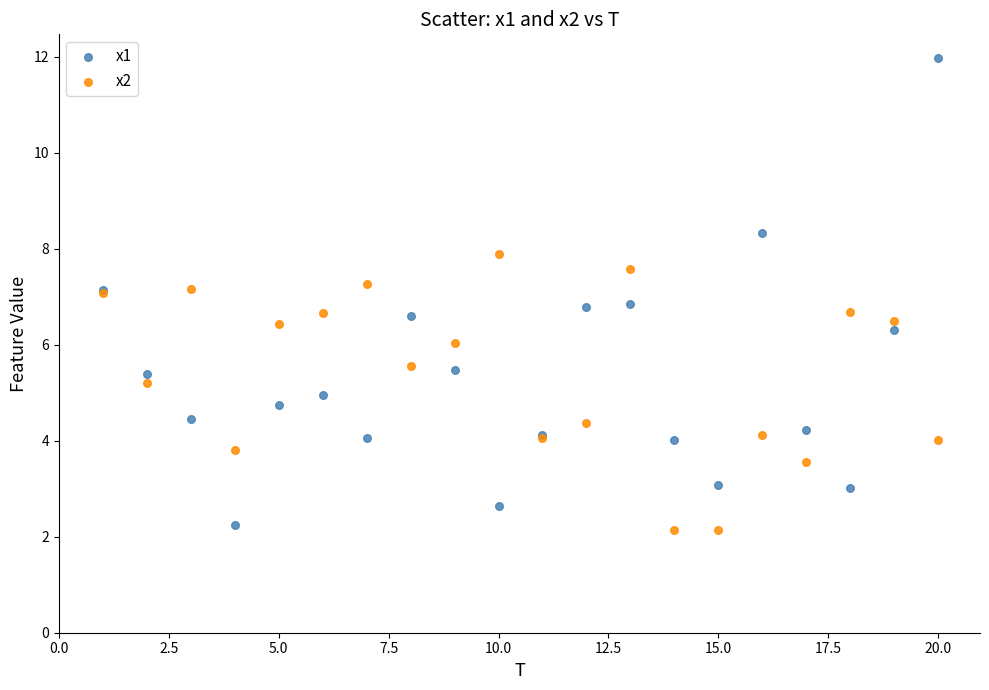

Which series has the widest spread of Y values?

x1